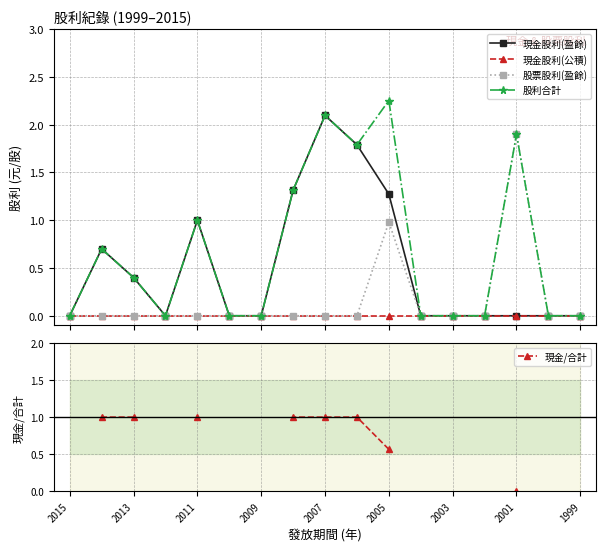

In 股利合計, how many points are lower than both neighbors (excluding endpoints)?

2